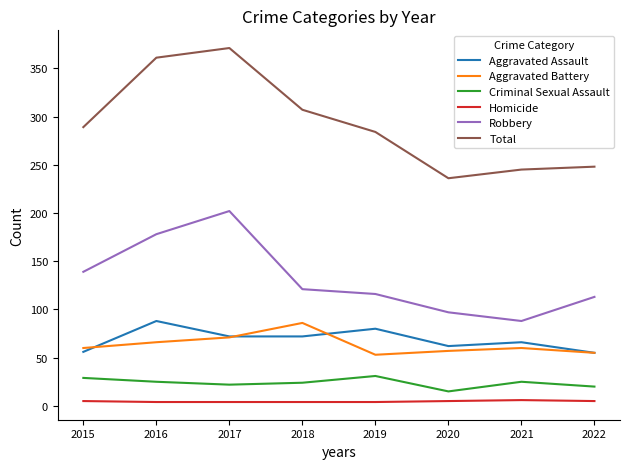

Which series has the largest total across all categories?

Total